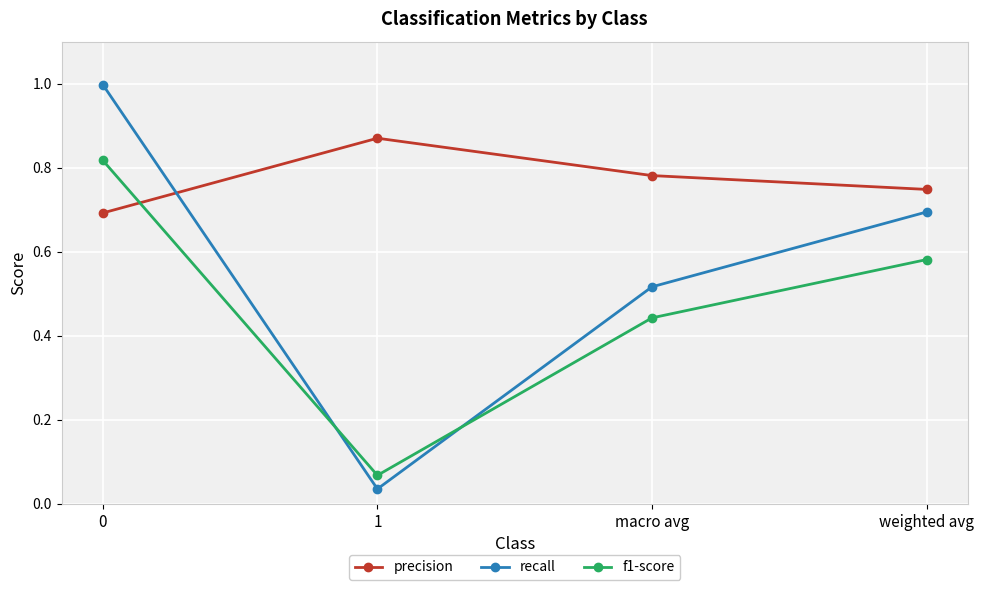

True or false: precision and recall cross at least once.

True